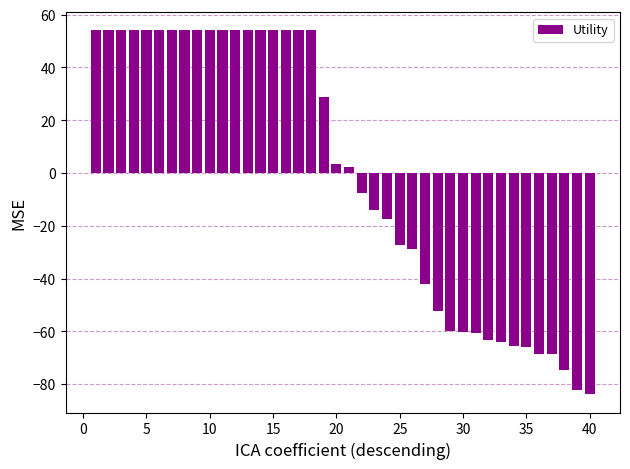

What is the value of the 30th bar from the left?

-60.3